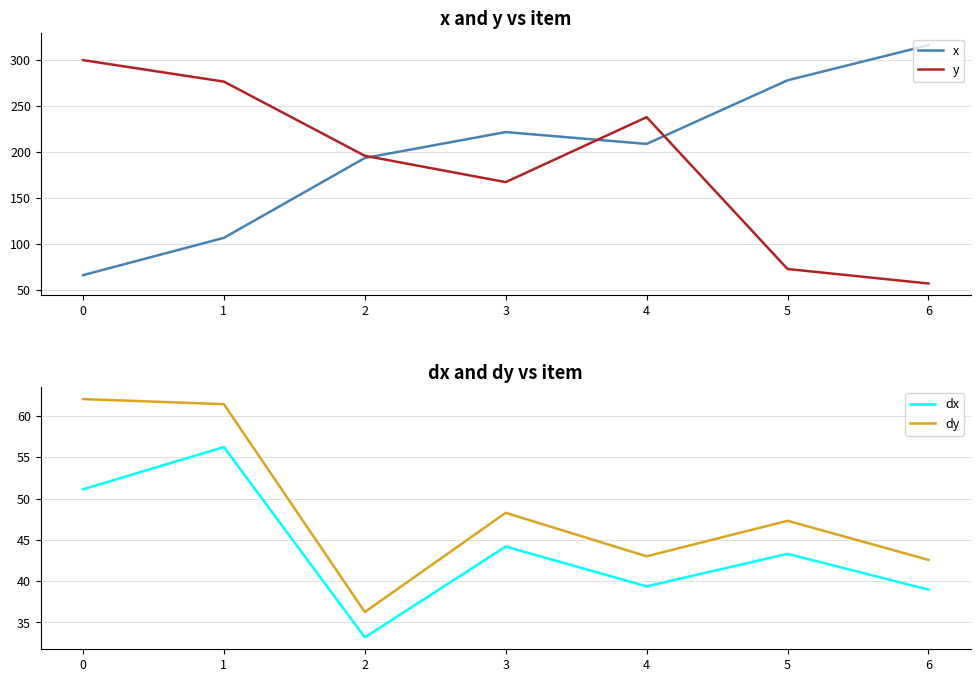

At which category does x reach its first local valley?

4